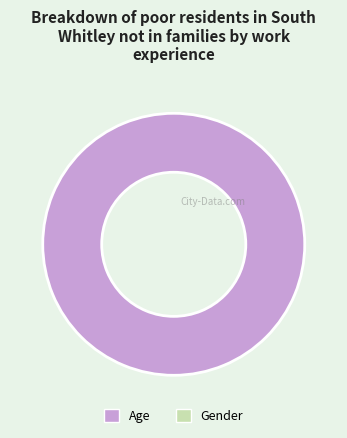

Does any single category account for the majority?

Yes